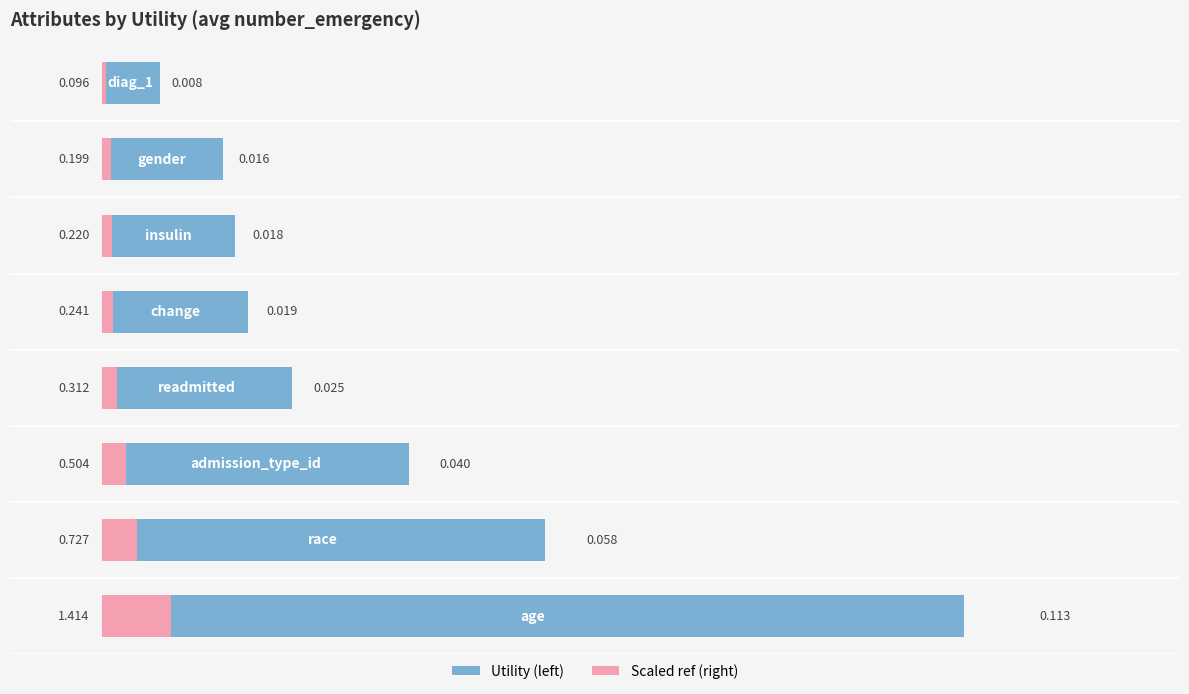

What is the greatest value displayed?

1.4